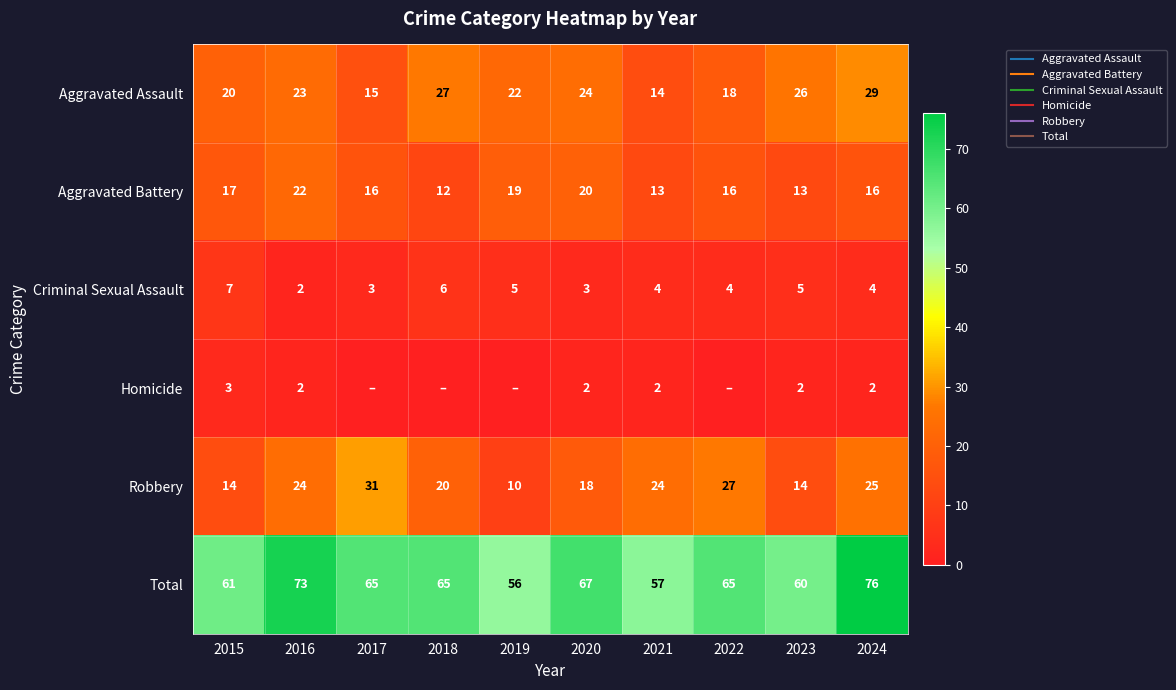

What is the sum of the Total values at 2020 and 2016?

140